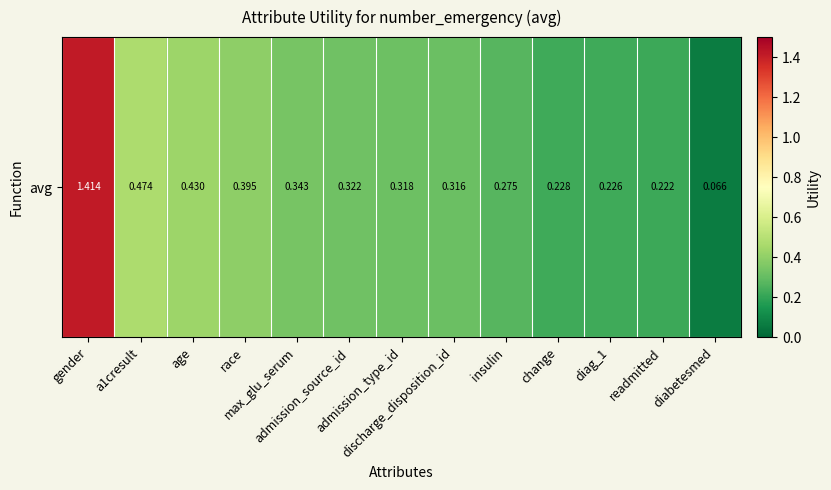

Read the value at admission_source_id.

0.3